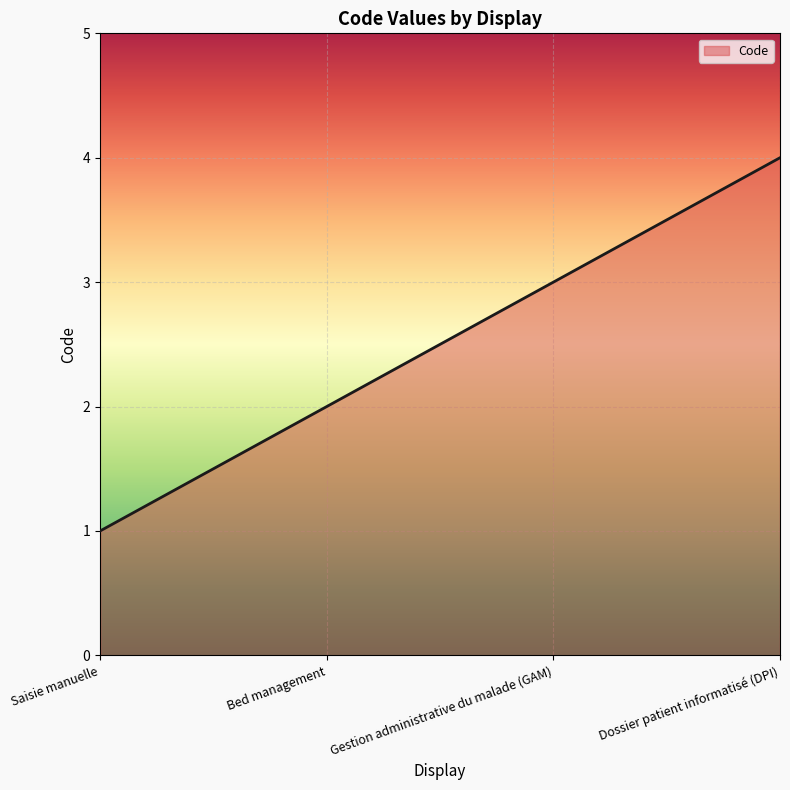

What is the smallest value displayed?

1.0